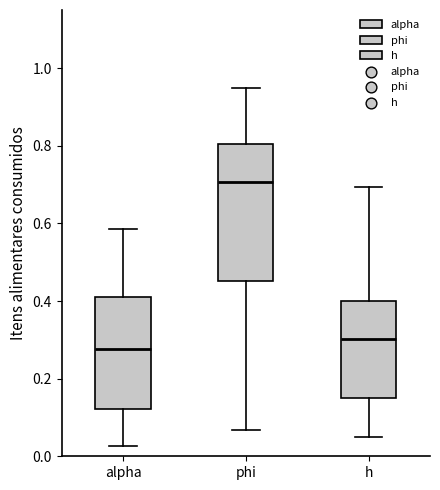

Which box is the tallest, from its lower edge to its upper edge?

phi